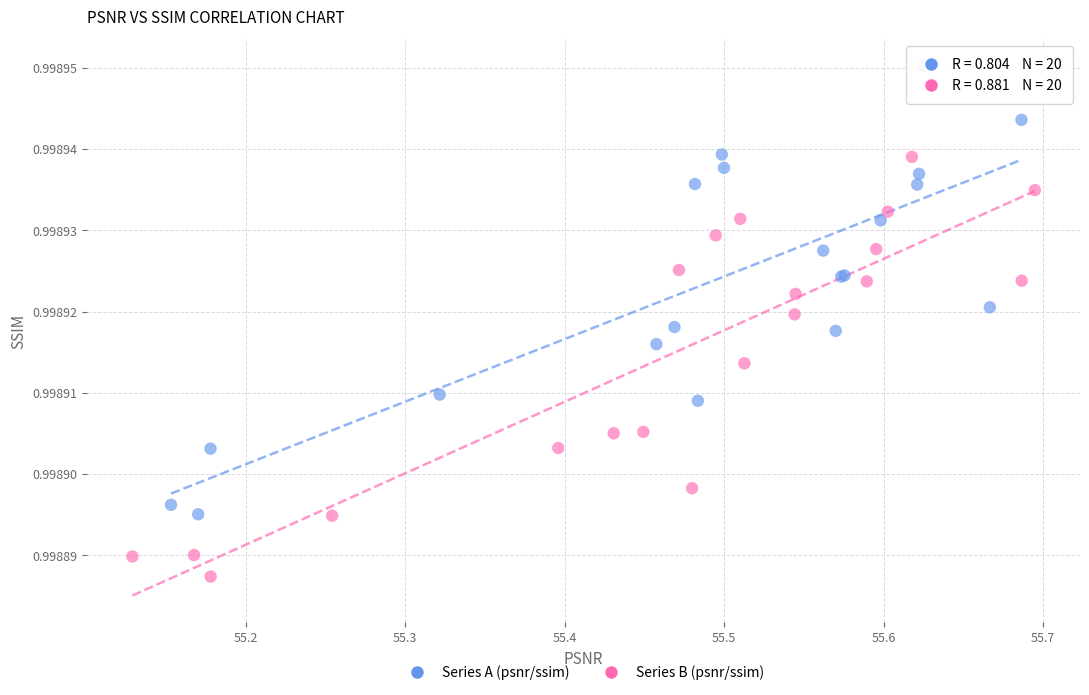

Which series reaches the minimum Y coordinate?

Series B (psnr/ssim)